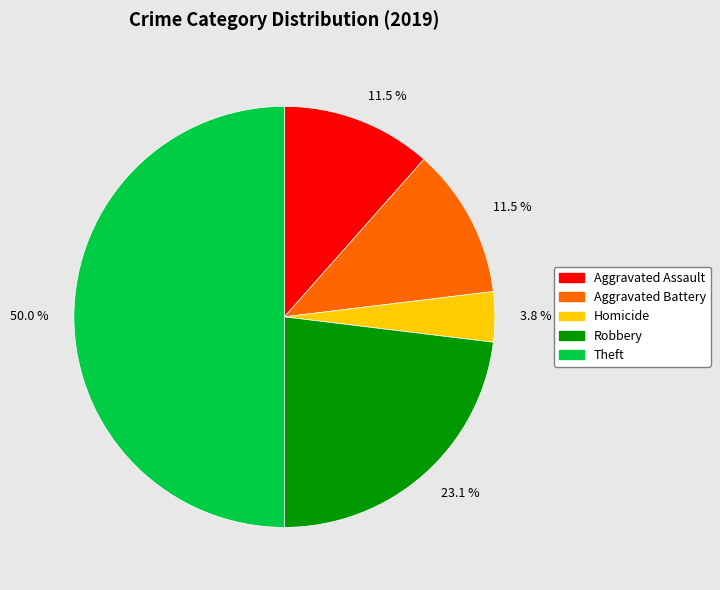

Is Homicide the majority of the pie?

No